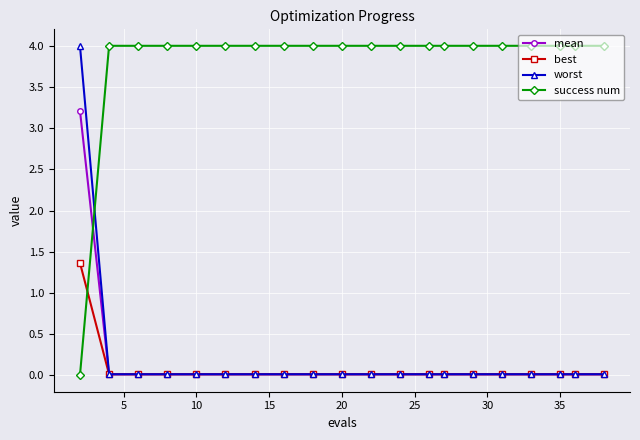

True or false: success num and mean cross at least once.

True